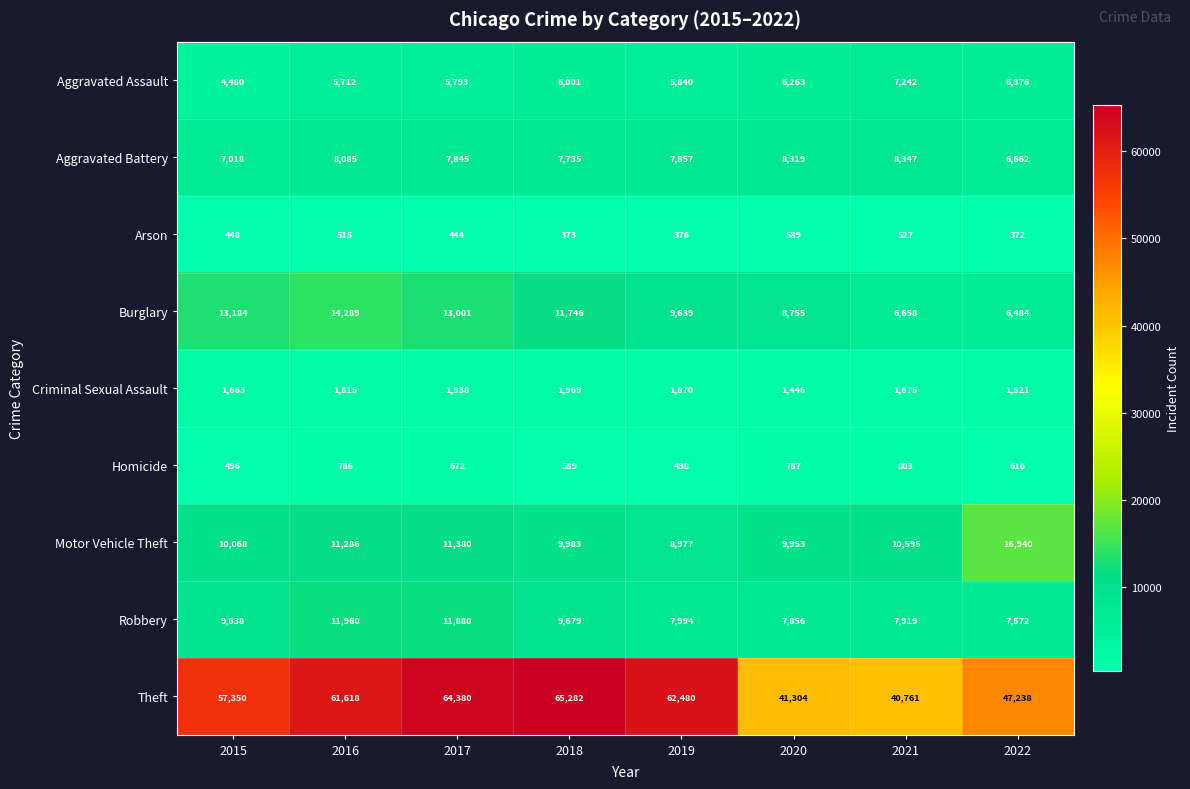

What is the sum of the Theft values at 2017 and 2015?

121730